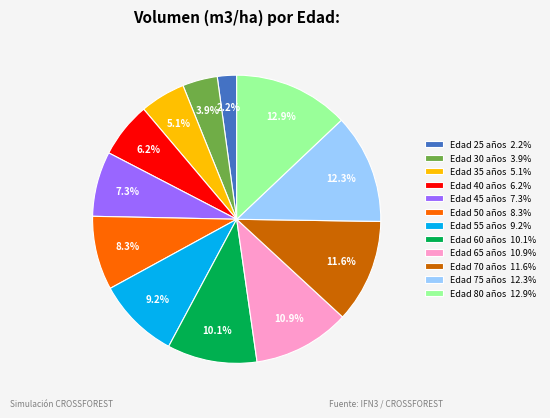

How many slices are in this pie chart?

12